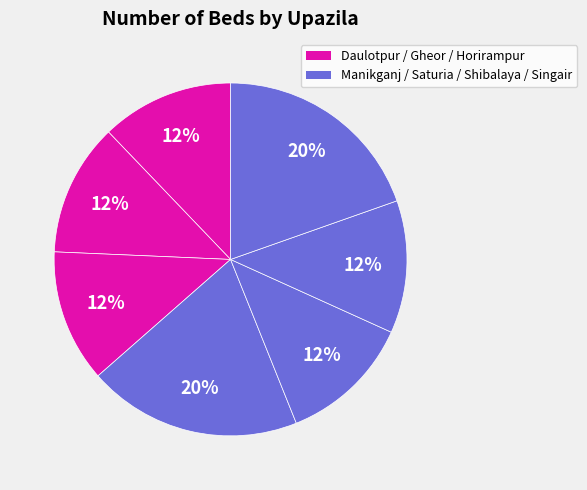

Is there a majority slice in this chart?

No